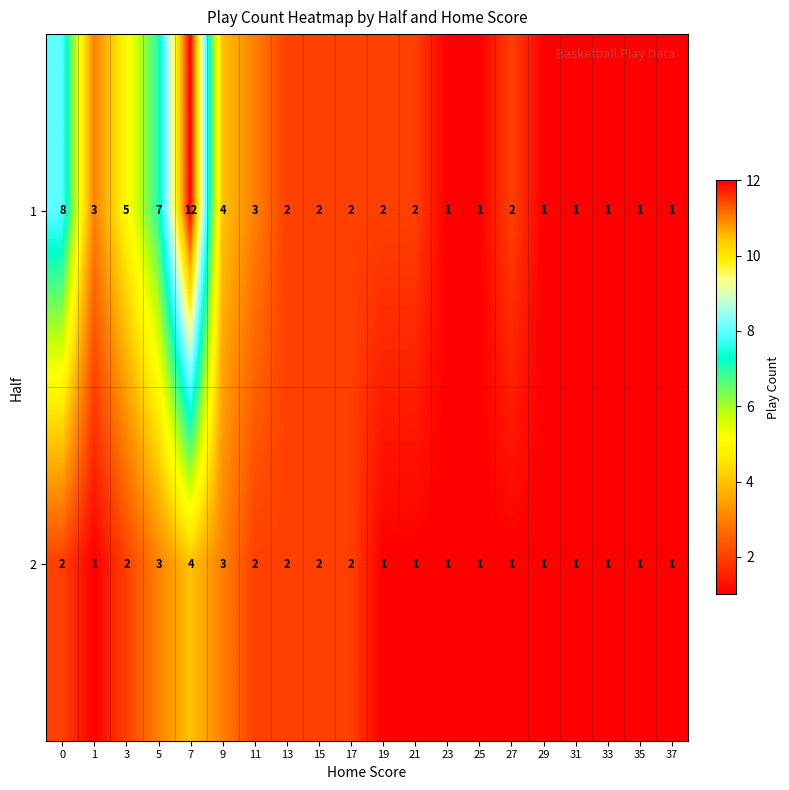

Between 23 and 27, which series saw the biggest shift?

1